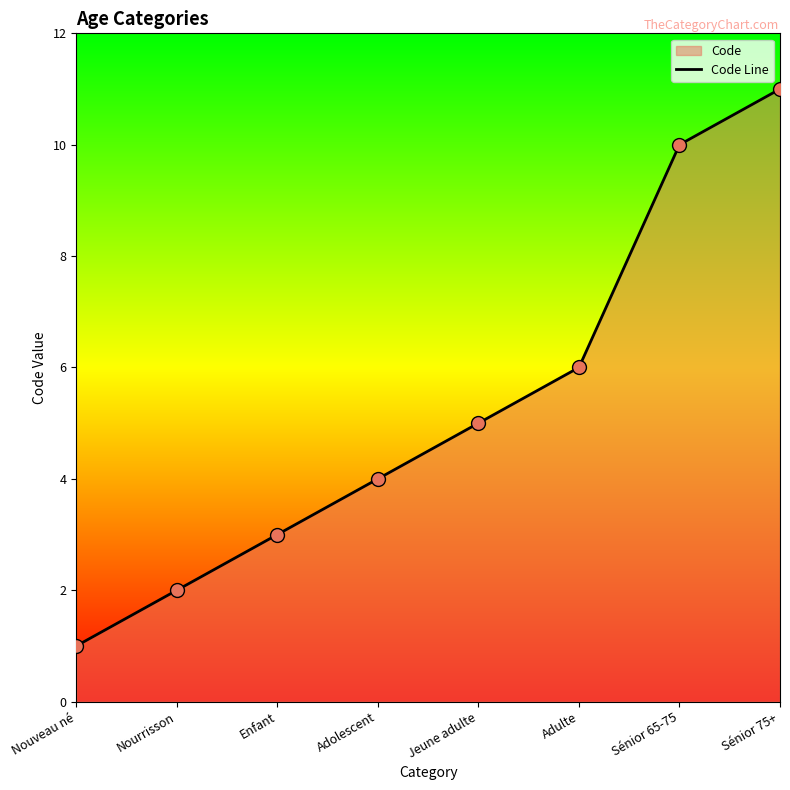

What is the ratio of the value at Adolescent to the value at Jeune adulte?

0.8